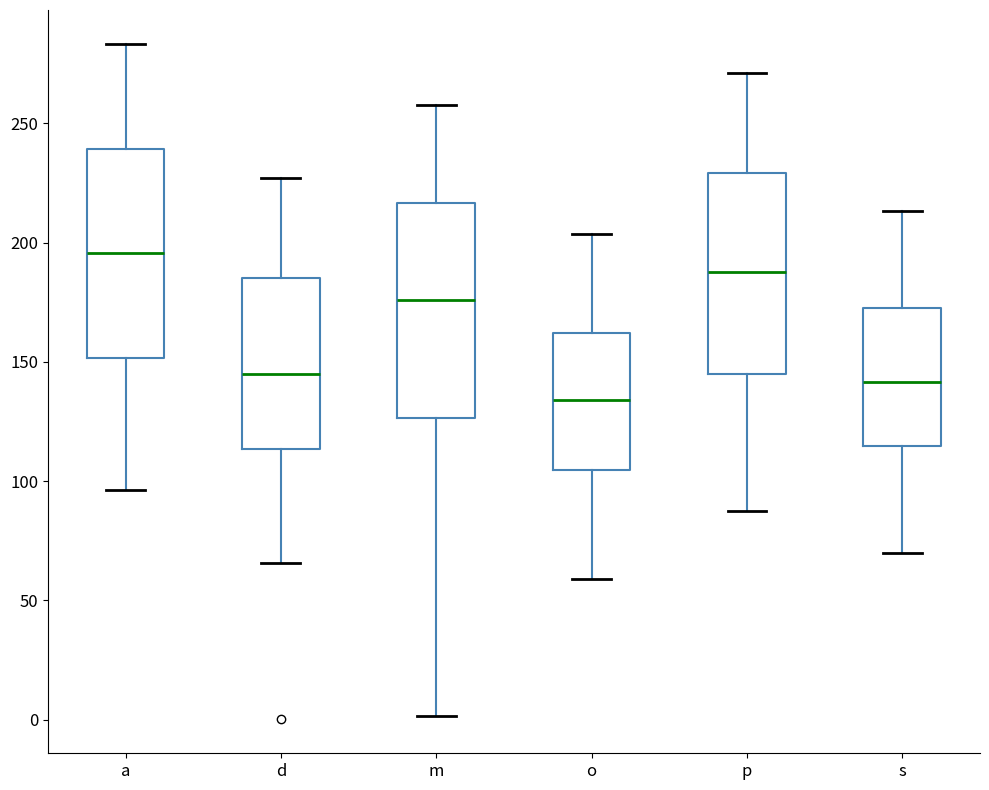

Reading left to right, transcribe this box plot: for each box, give where its median line is, the range the box spans, and where its two whiskers end, as read against the y-axis. The values are not printed on the chart, so give them approximately, as read against the axis.

a: median 195, box 150 to 240, whiskers 95 to 285
d: median 145, box 115 to 185, whiskers 65 to 225
m: median 175, box 125 to 215, whiskers 0 to 260
o: median 135, box 105 to 160, whiskers 60 to 205
p: median 190, box 145 to 230, whiskers 90 to 270
s: median 140, box 115 to 170, whiskers 70 to 215